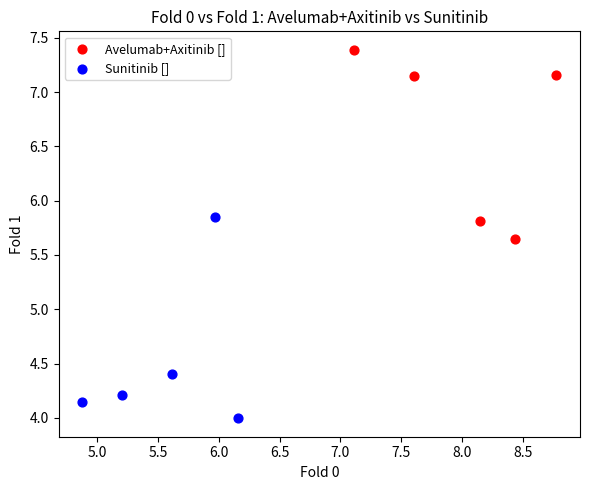

Which series has the largest Y range (max minus min)?

Sunitinib []